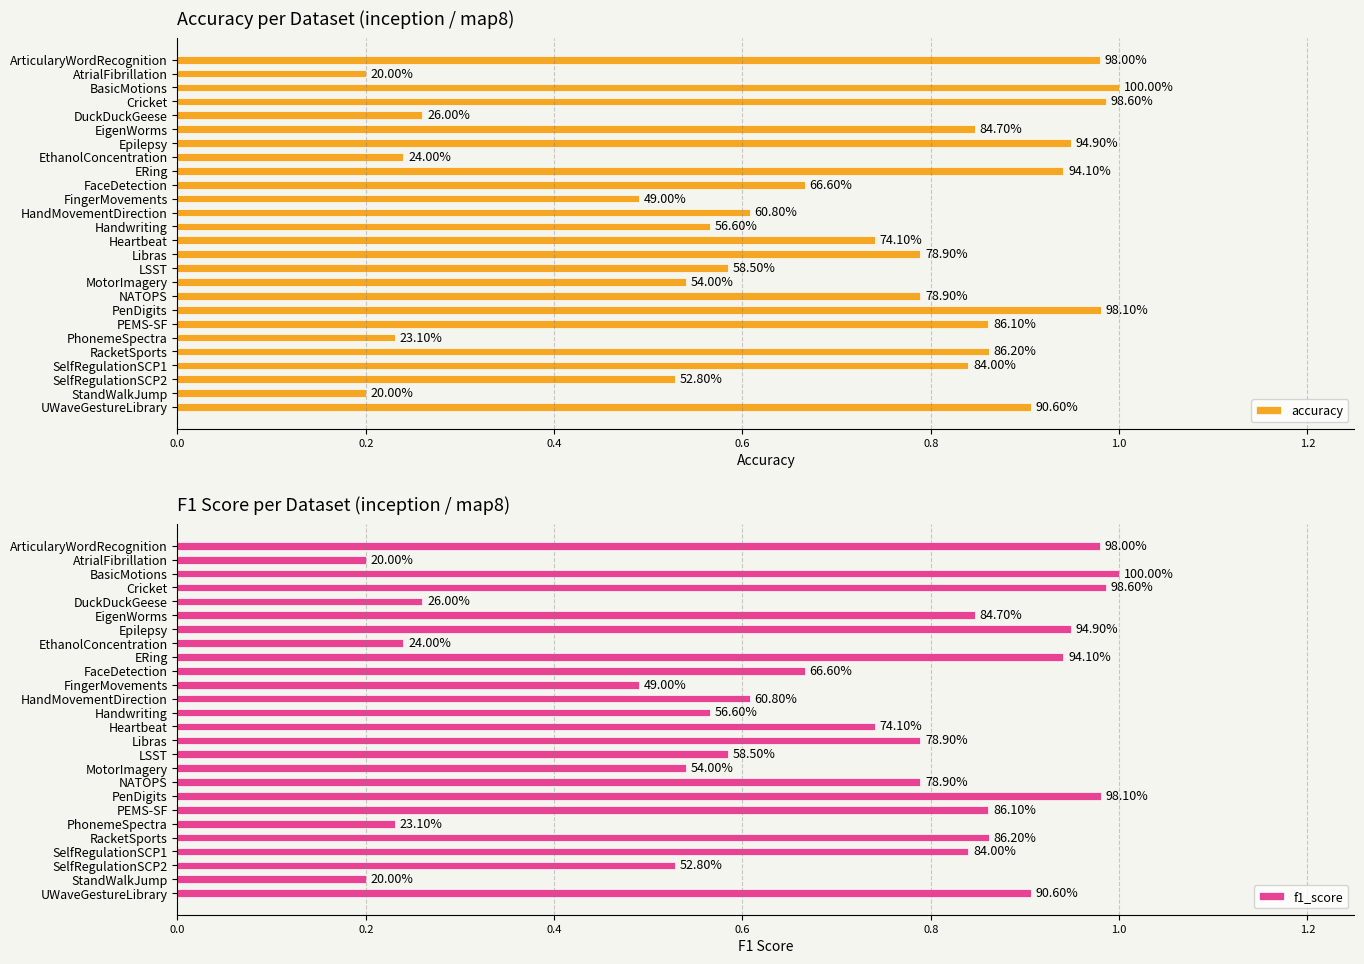

What is the sum of the f1_score values at HandMovementDirection and ArticularyWordRecognition?

1.6